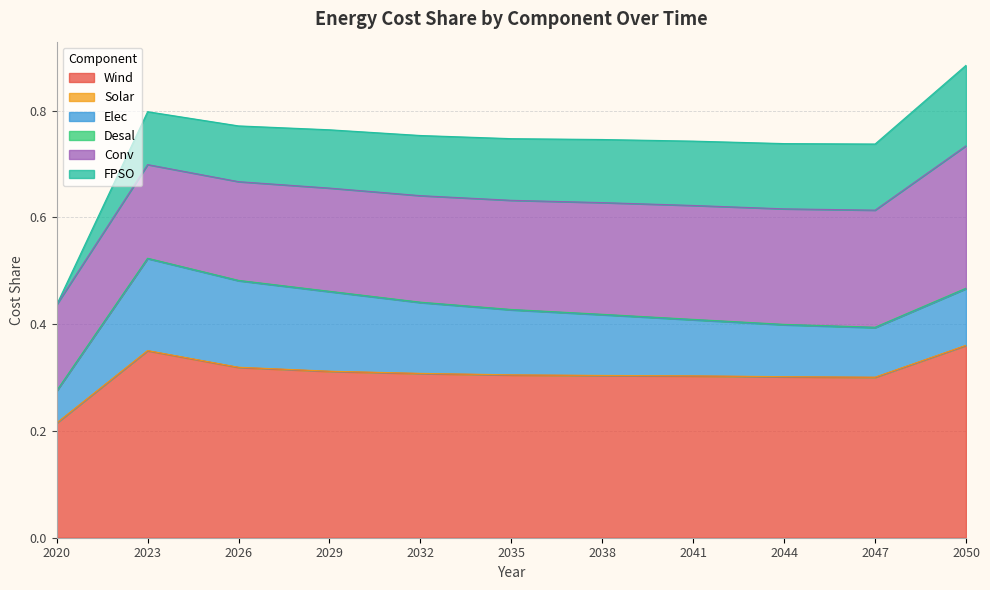

How many distinct data groups are displayed?

6